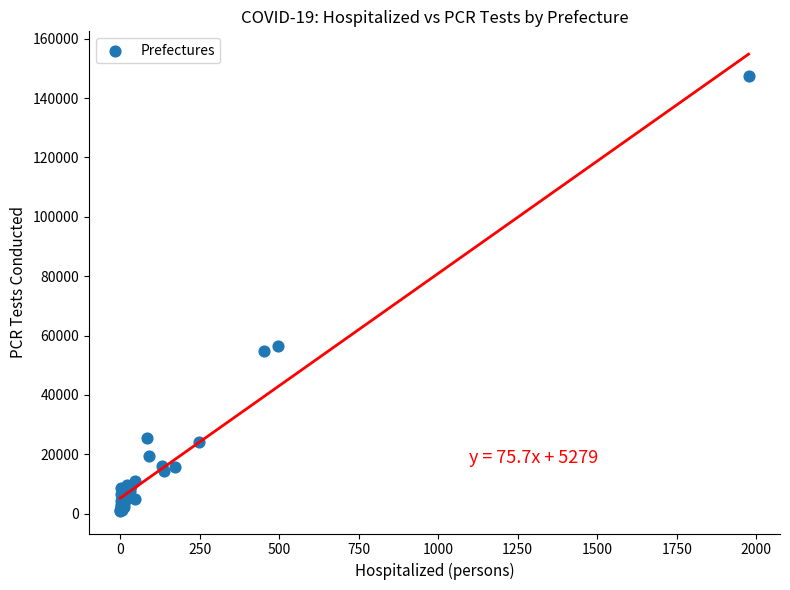

What Y value in the scatter plot is closest to 74181?

56462